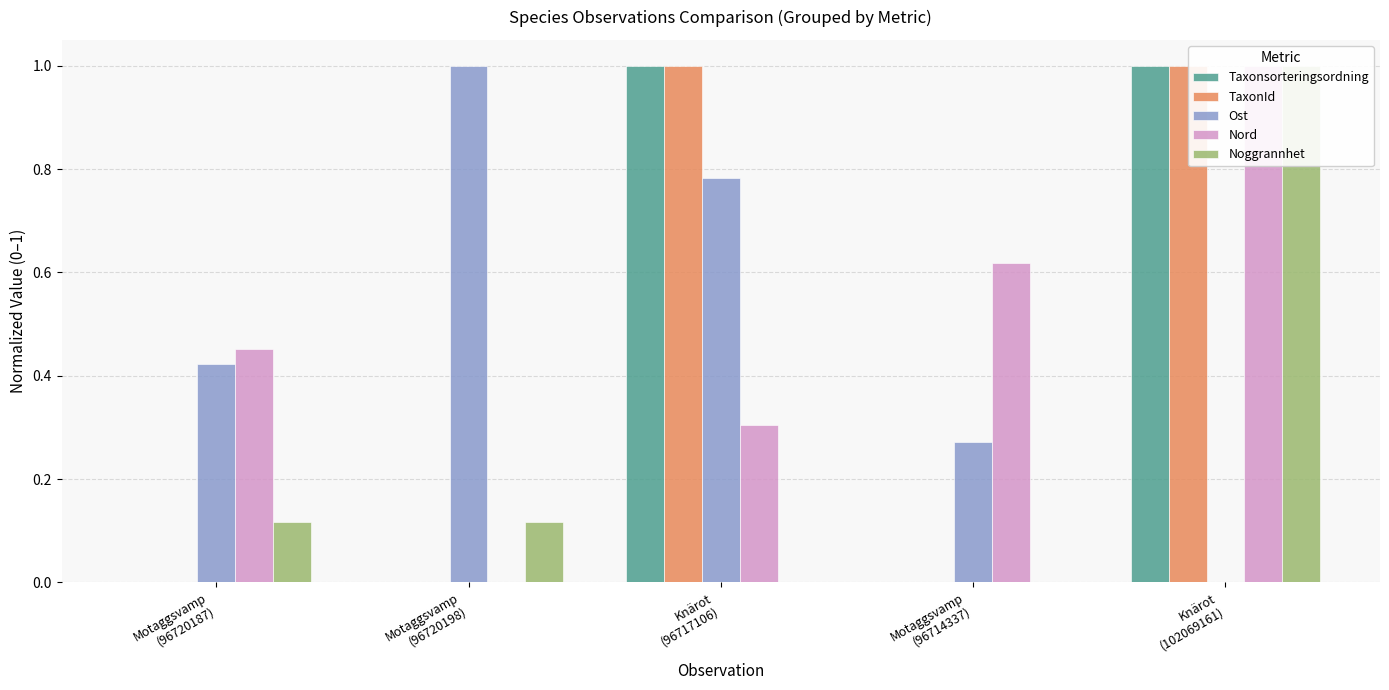

Count the TaxonId values in the range 0 to 1.

5